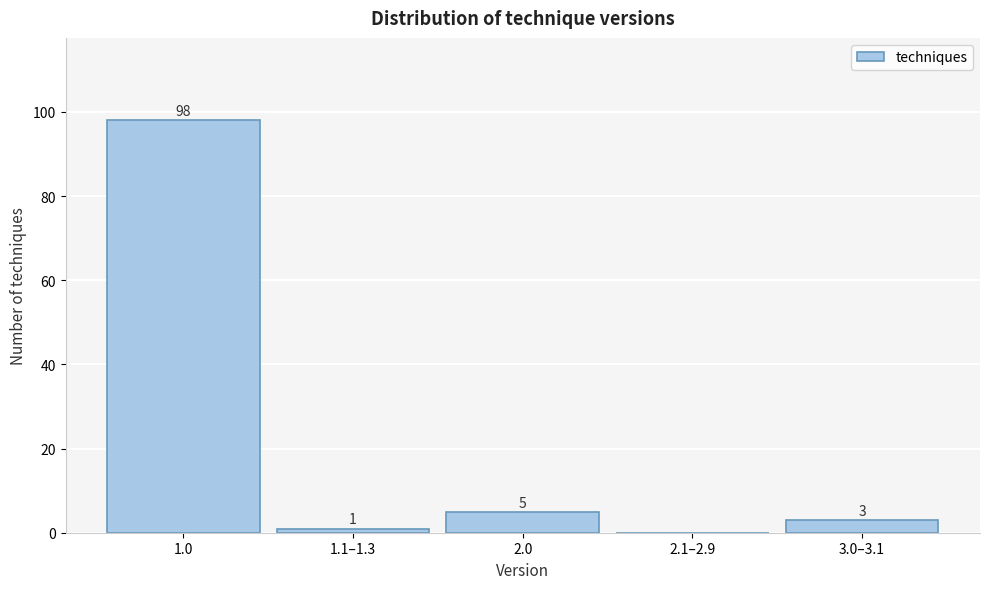

Reading left to right, transcribe all the data shown in this chart.

1.0=98	1.1–1.3=1	2.0=5	2.1–2.9=0	3.0–3.1=3